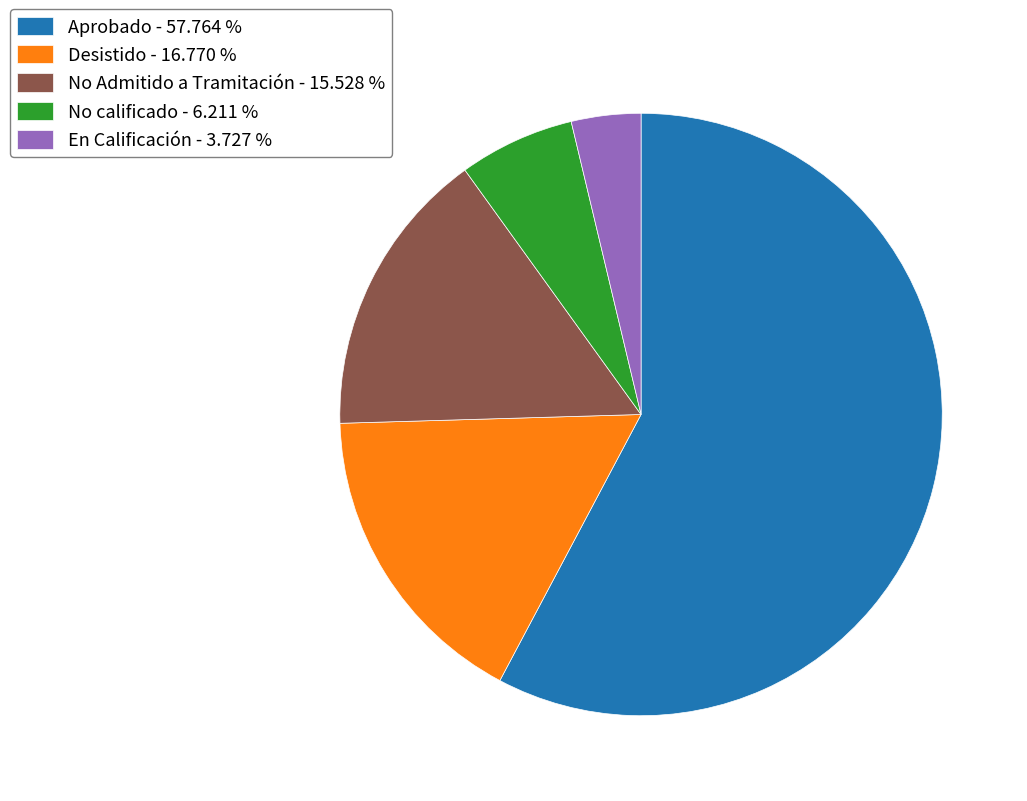

Do En Calificación - 3.727 % and No calificado - 6.211 % together represent more than half of the pie?

No